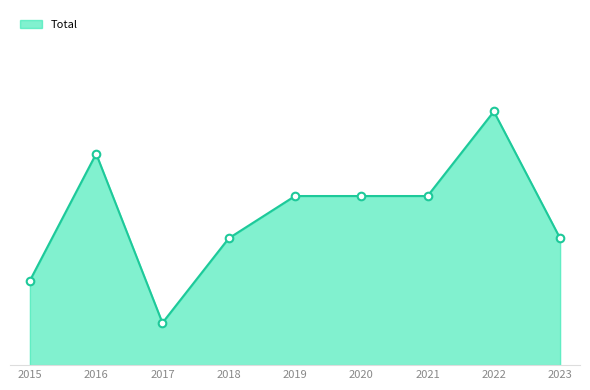

Approximately how many times larger is the value at 2019 compared to 2022?

0.7